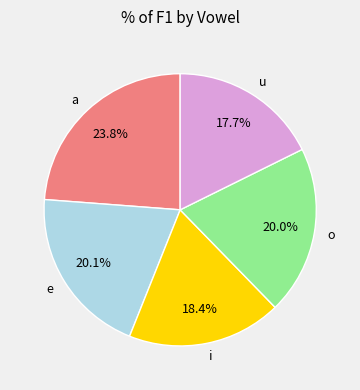

Do a and o together represent more than half of the pie?

No